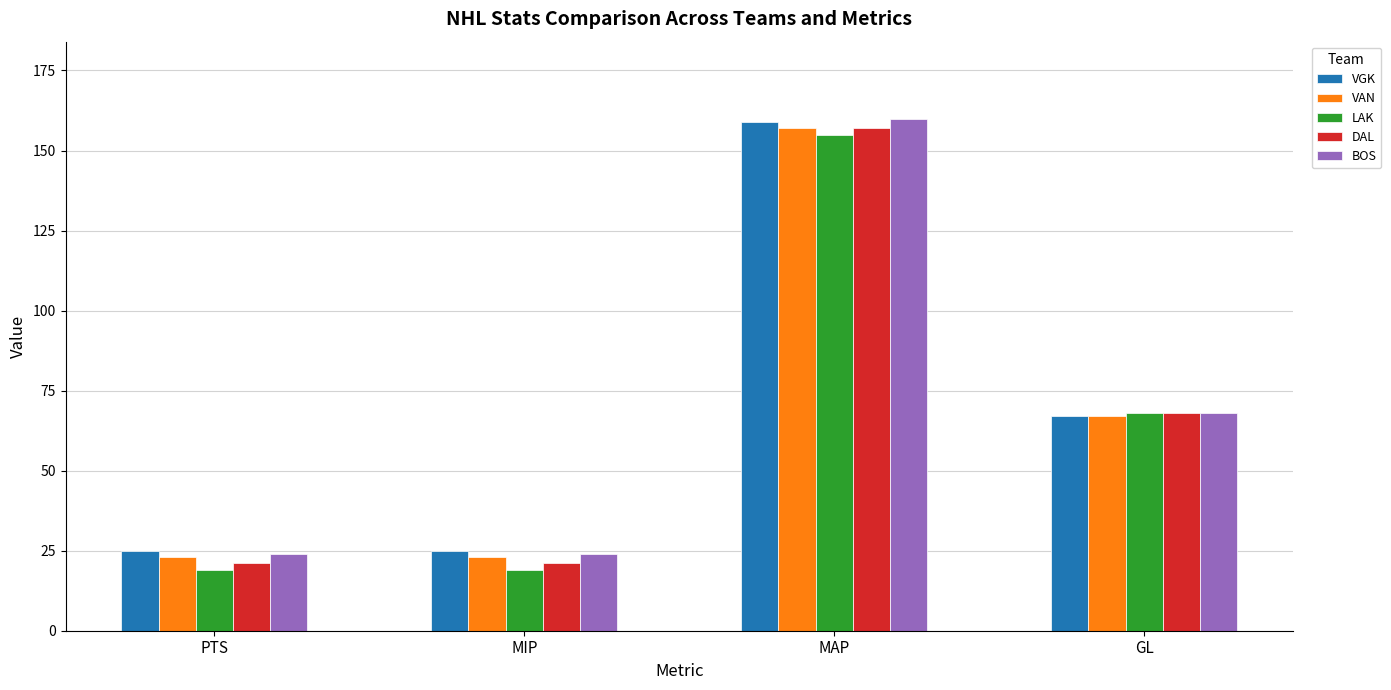

Is the value of VGK at MAP greater than the value of BOS at GL?

Yes